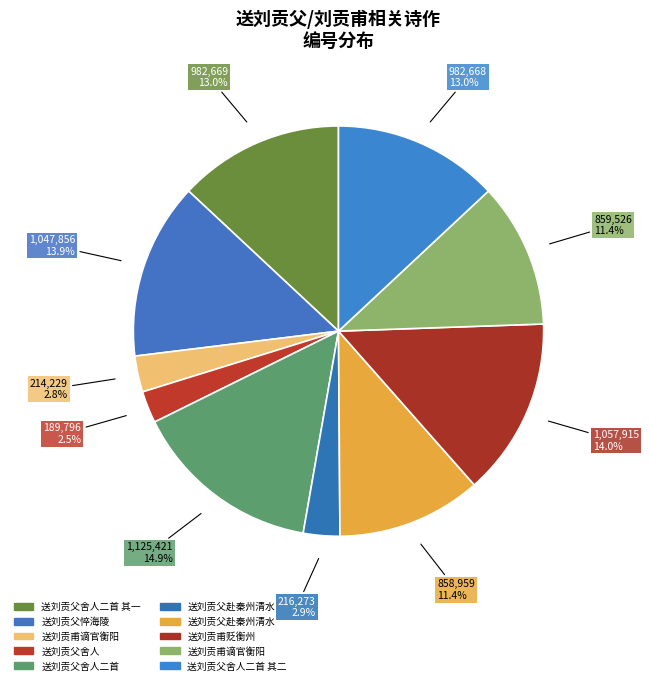

Count the number of slices in the pie.

10